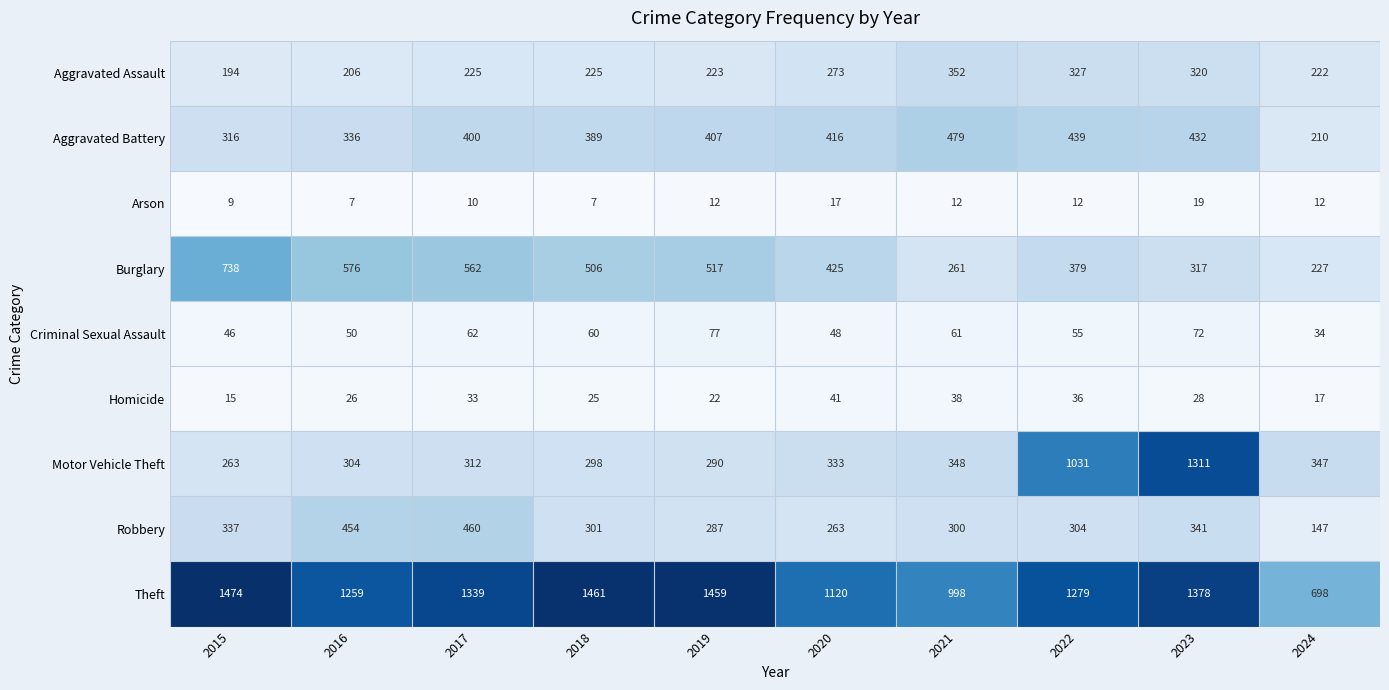

At which category is the sum across all series the highest?

2023